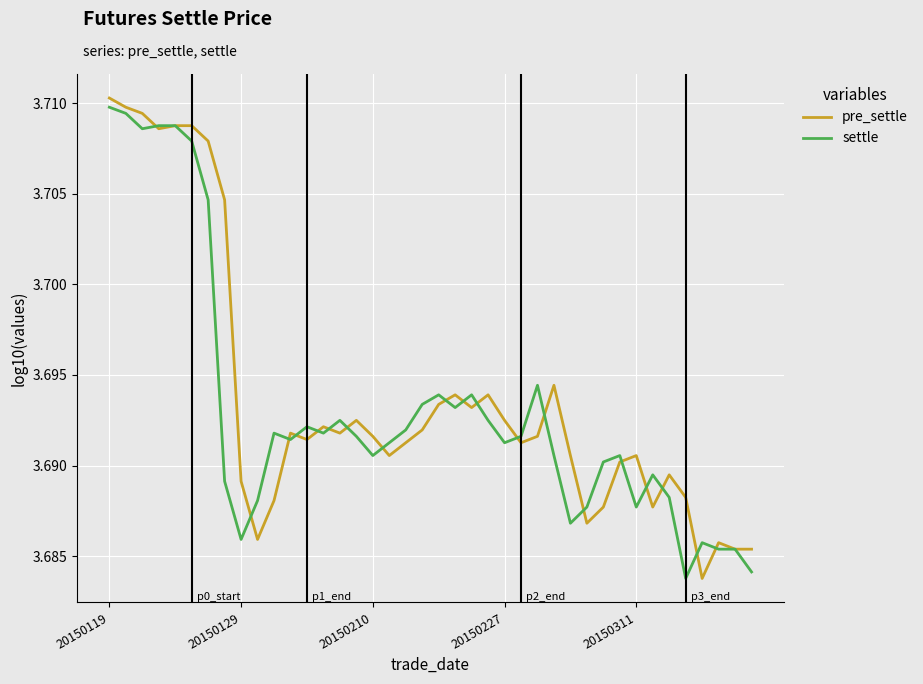

Reading left to right, transcribe all the data shown in this chart.

pre_settle: 3.7	3.7	3.7	3.7	3.7	3.7	3.7	3.7	3.7	3.7	3.7	3.7	3.7	3.7	3.7	3.7	3.7	3.7	3.7	3.7	3.7	3.7	3.7	3.7	3.7	3.7	3.7	3.7	3.7	3.7	3.7	3.7	3.7	3.7	3.7	3.7	3.7	3.7	3.7	3.7
settle: 3.7	3.7	3.7	3.7	3.7	3.7	3.7	3.7	3.7	3.7	3.7	3.7	3.7	3.7	3.7	3.7	3.7	3.7	3.7	3.7	3.7	3.7	3.7	3.7	3.7	3.7	3.7	3.7	3.7	3.7	3.7	3.7	3.7	3.7	3.7	3.7	3.7	3.7	3.7	3.7